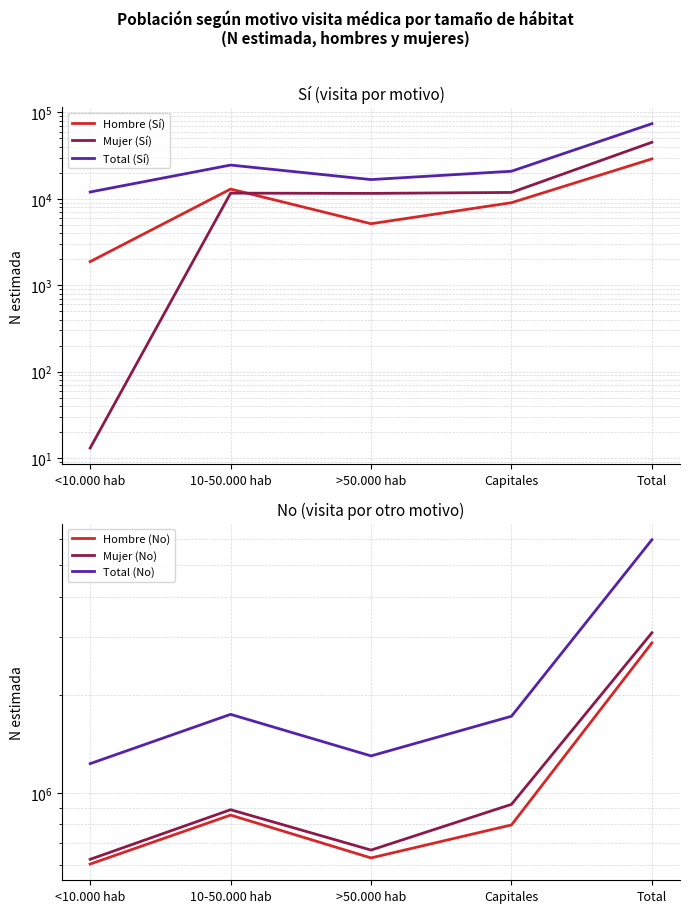

At which label does Mujer (No) reach its minimum?

<10.000 hab